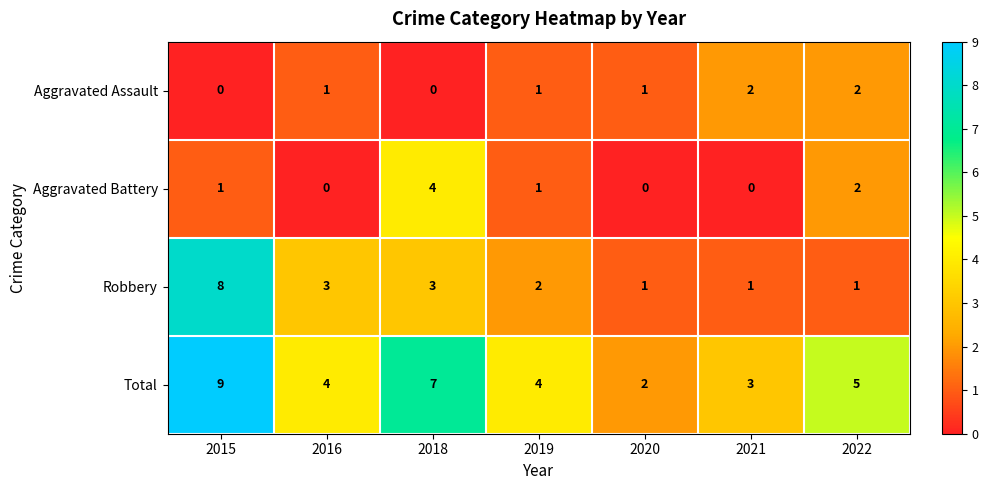

List the series in order of their peak value, lowest first.

Aggravated Assault, Aggravated Battery, Robbery, Total